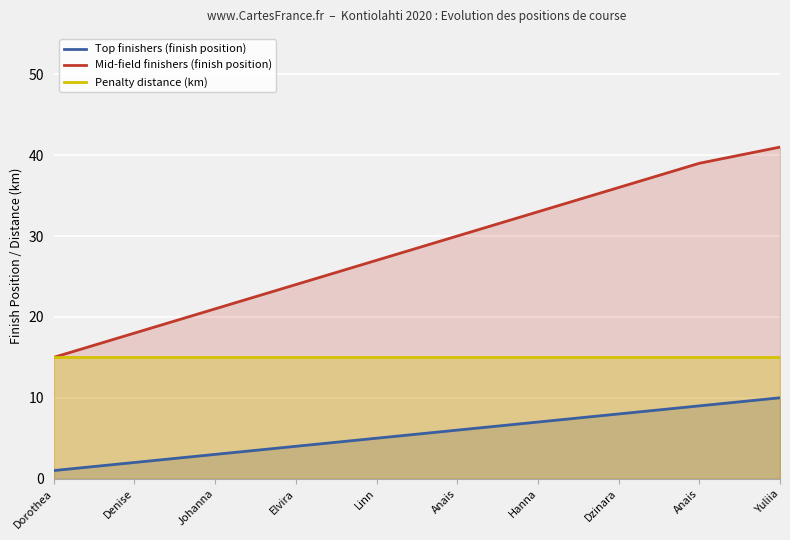

How many values in the Top finishers (finish position) series are below 6?

5